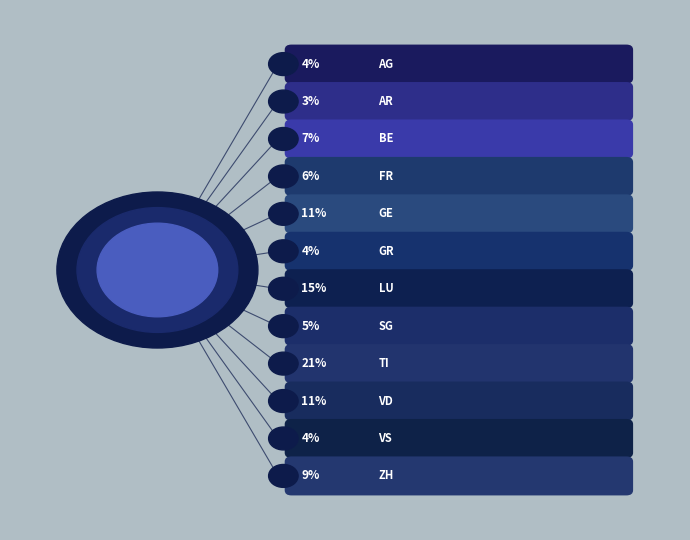

To the nearest percent, what percentage of the pie is GR?

4%